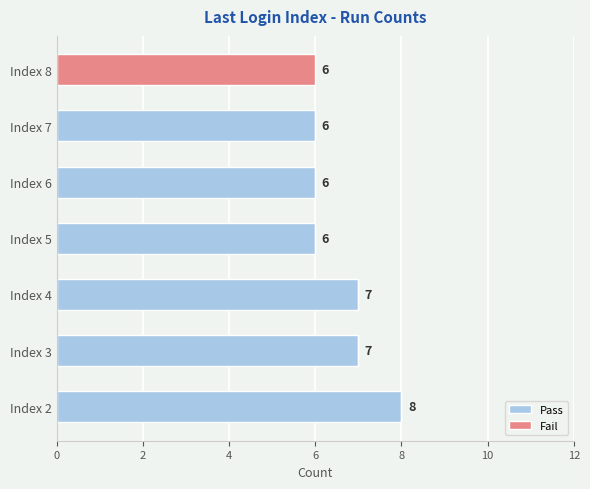

Read the Pass value at Index 7.

6